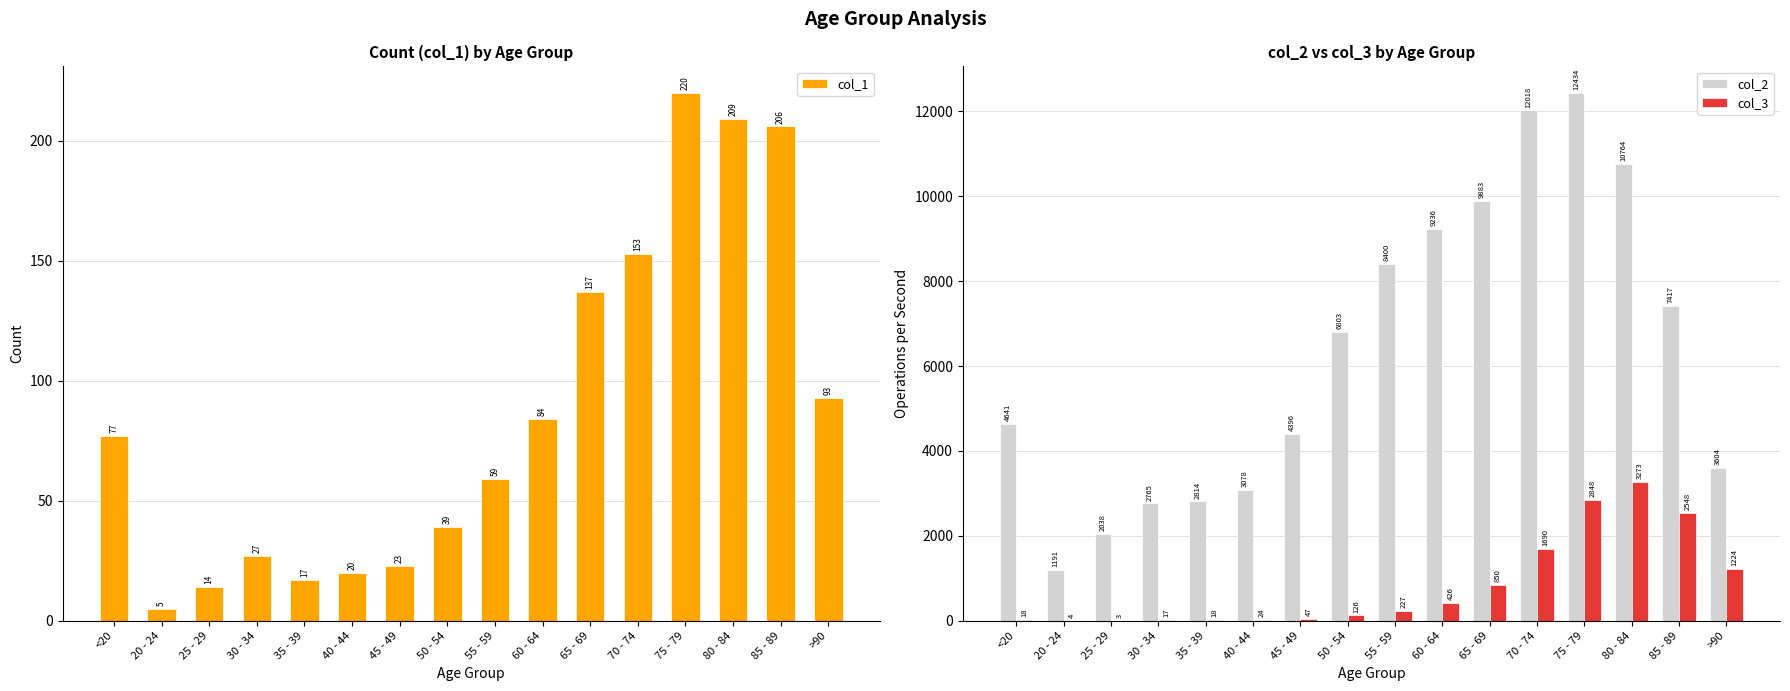

How many values in the col_3 series exceed 227?

7